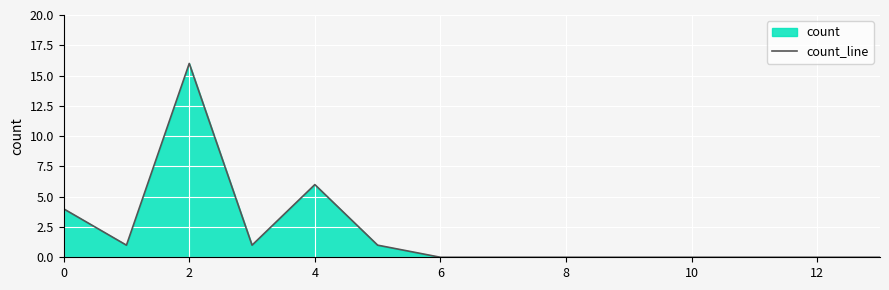

What is the greatest value displayed?

16